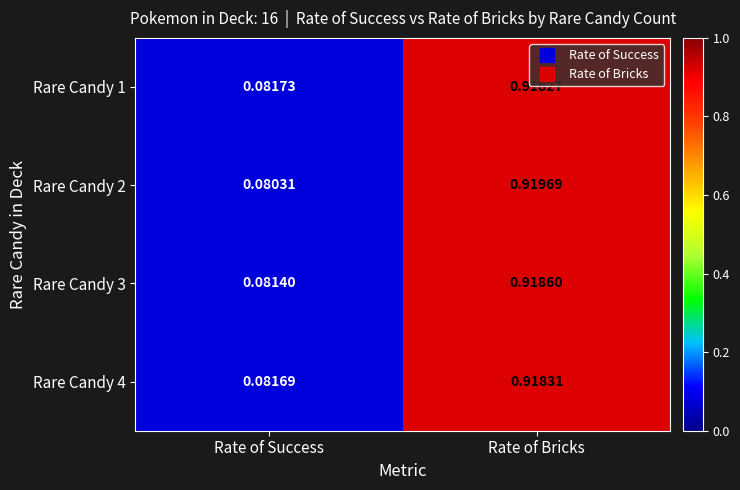

Which category has the highest value across all series?

Rate of Bricks